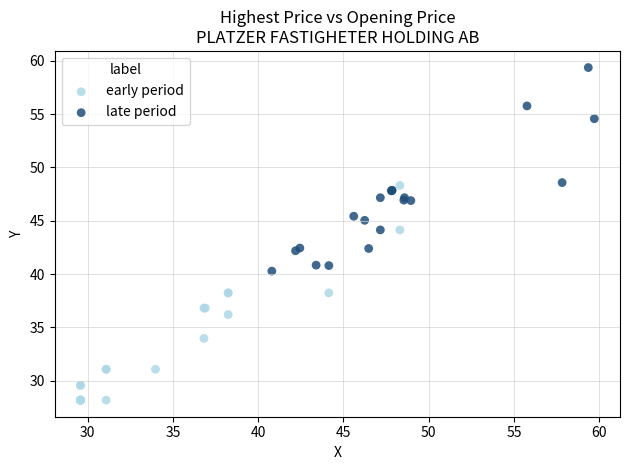

Which series reaches the maximum Y coordinate?

late period